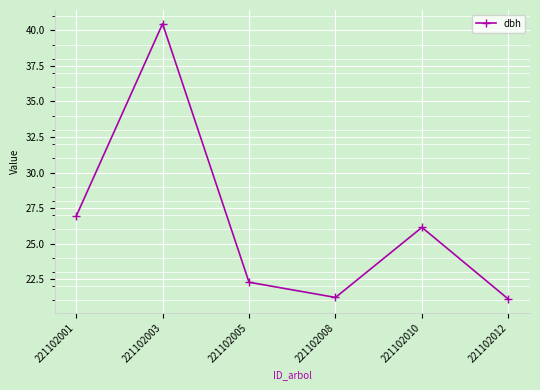

Reading left to right, list all the values displayed in this chart.

26.9	40.5	22.3	21.2	26.1	21.1